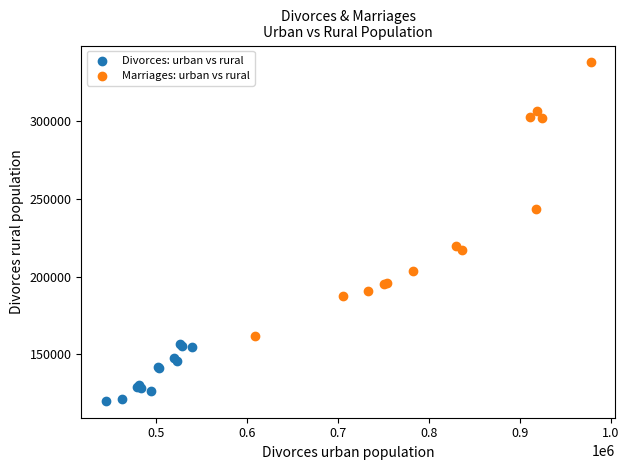

Which series has the largest Y range (max minus min)?

Marriages: urban vs rural